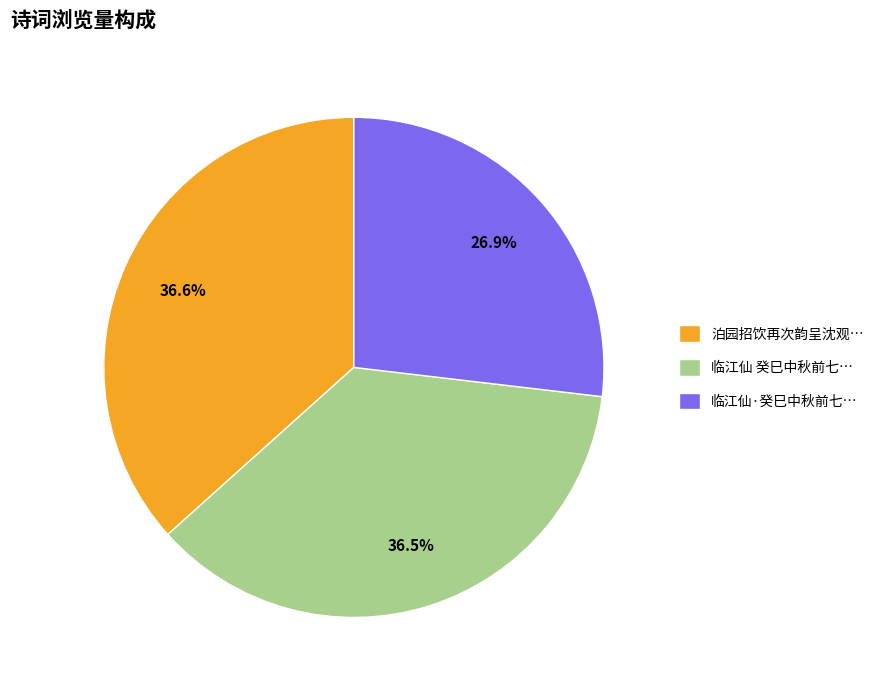

Which has a higher value, 临江仙 癸巳中秋前七… or 临江仙·癸巳中秋前七…?

临江仙 癸巳中秋前七…